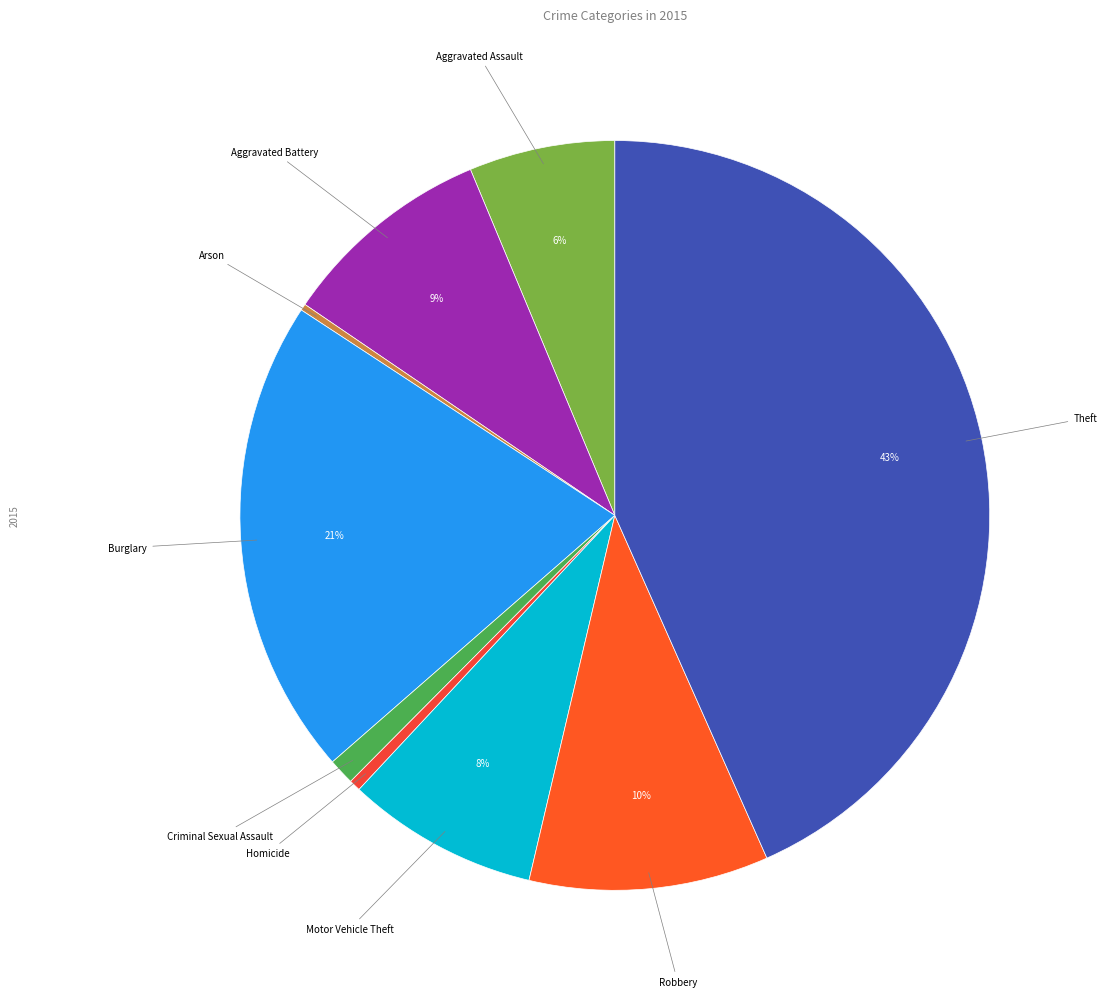

Do Robbery and Motor Vehicle Theft together represent more than half of the pie?

No